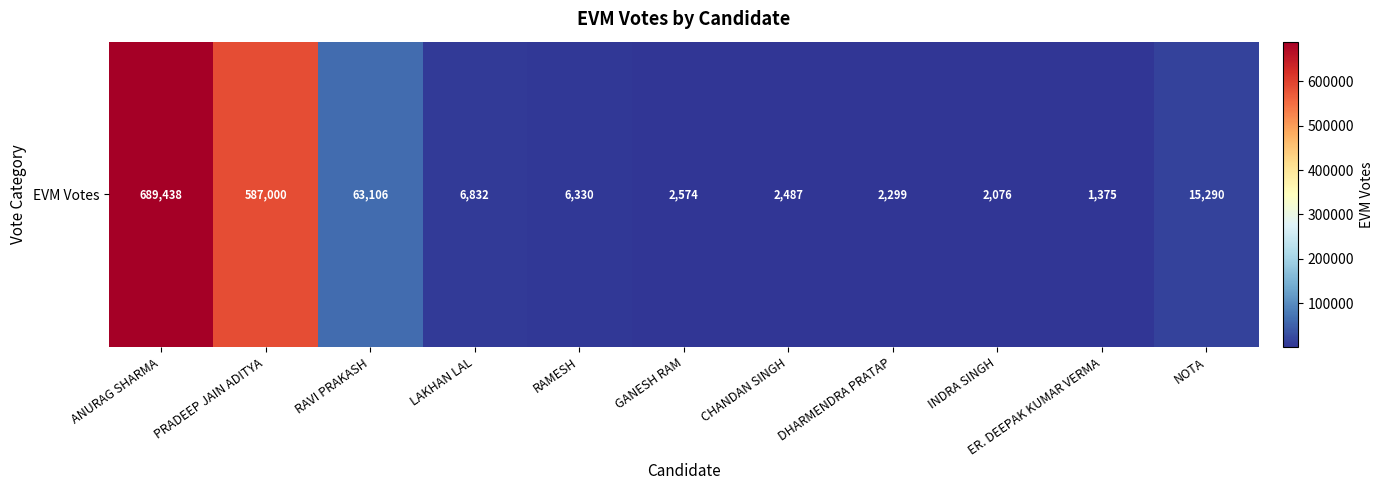

Between CHANDAN SINGH and DHARMENDRA PRATAP, which is larger?

CHANDAN SINGH